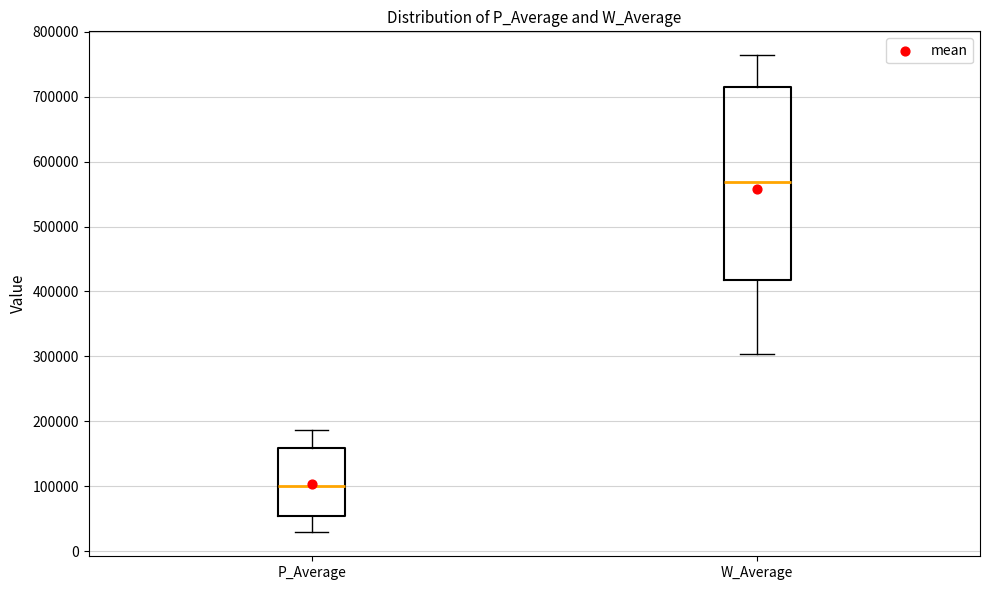

Reading left to right, transcribe this box plot: for each box, give where its median line is, the range the box spans, and where its two whiskers end, as read against the y-axis. The values are not printed on the chart, so give them approximately, as read against the axis.

P_Average: median 100000, box 50000 to 160000, whiskers 30000 to 190000
W_Average: median 570000, box 420000 to 720000, whiskers 300000 to 760000